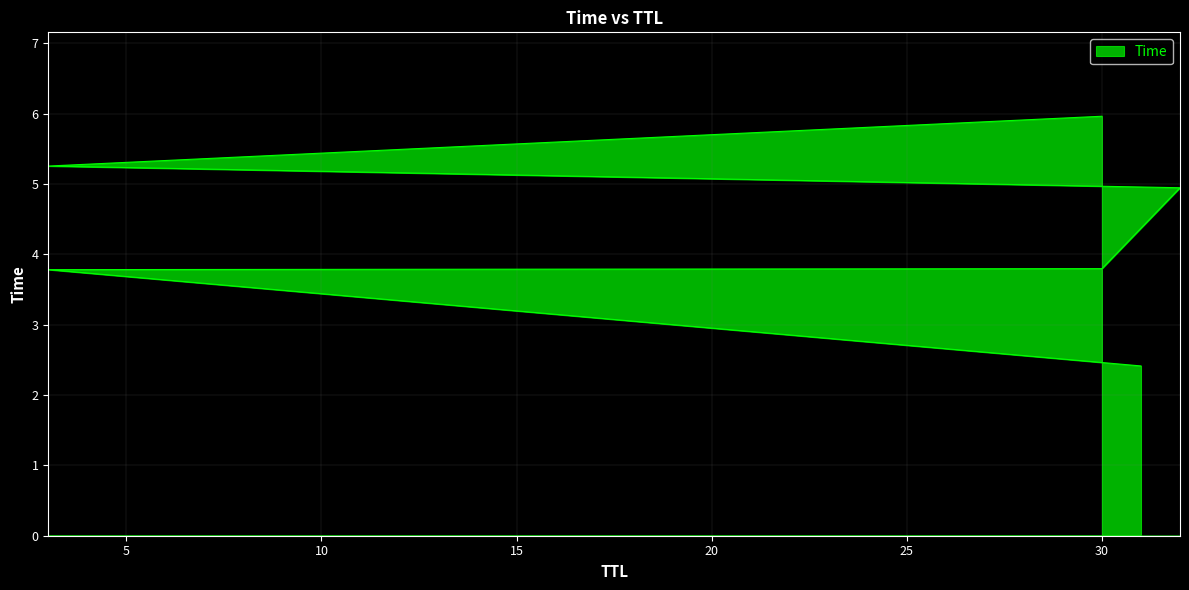

The chart shows a value of 4.9 at 32. True or false?

True